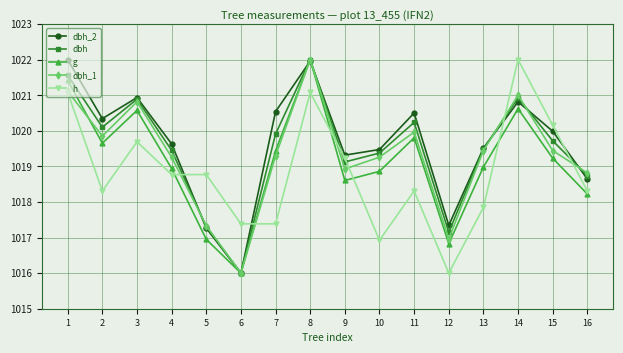

How many interior local valleys does the g series have?

4